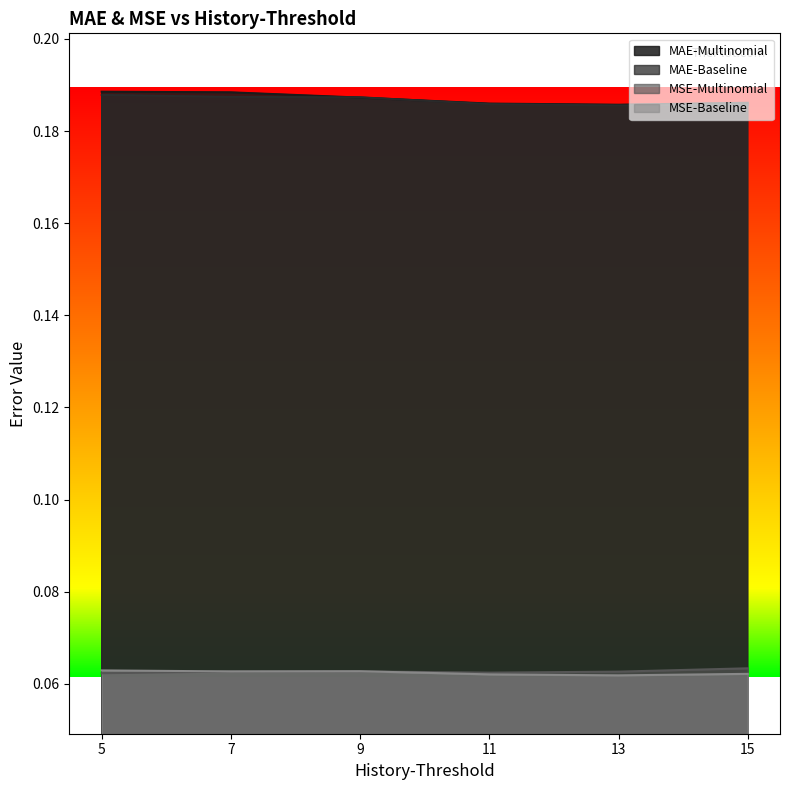

True or false: MAE-Baseline has more than 1 points higher than both neighbors.

False